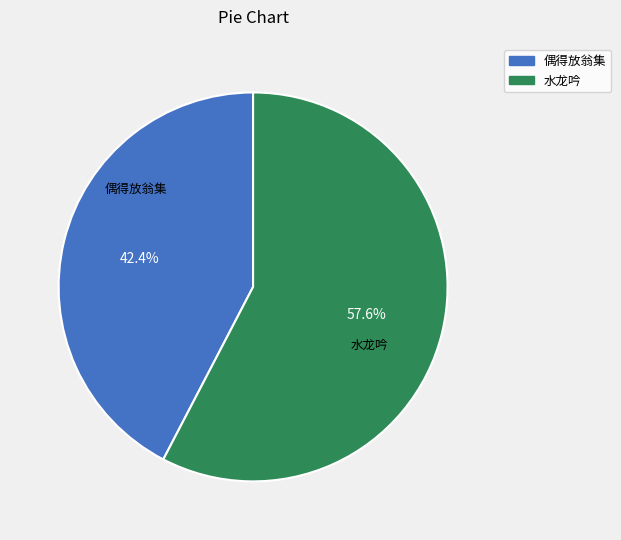

Does any single category account for the majority?

Yes